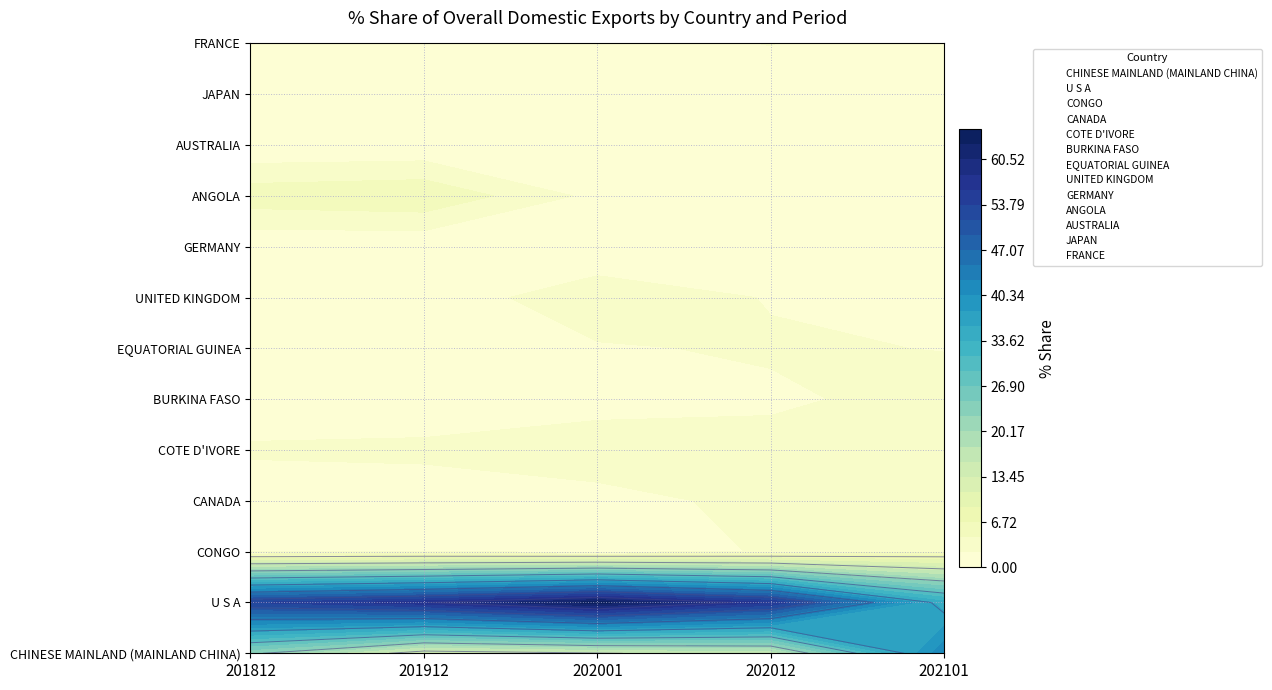

What is the spread (max minus min) of values at 4?

41.8